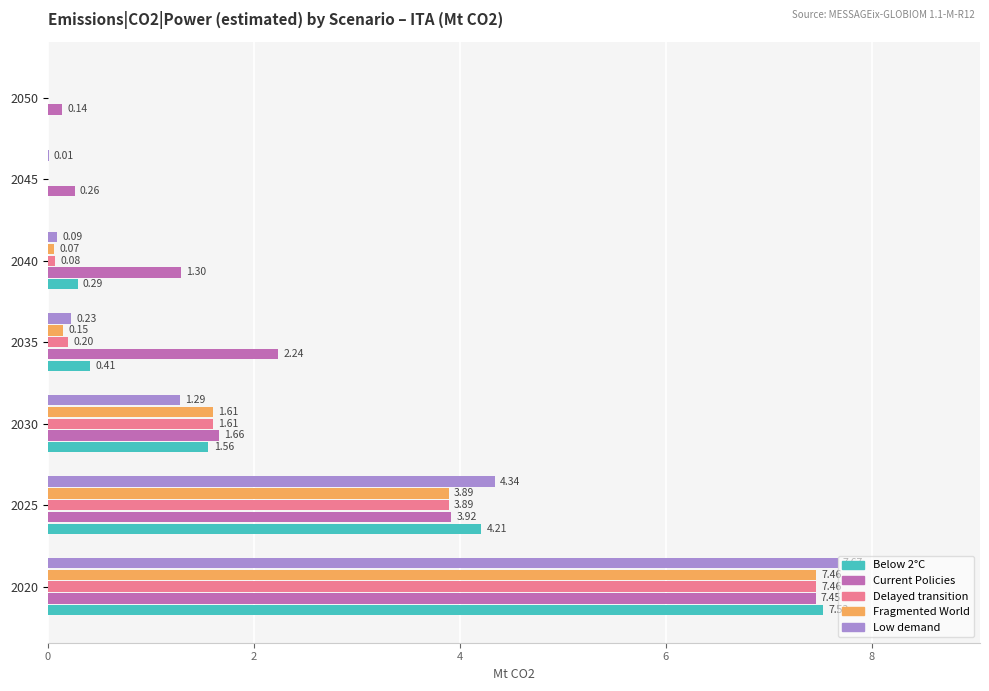

Which series has the largest total across all categories?

Current Policies